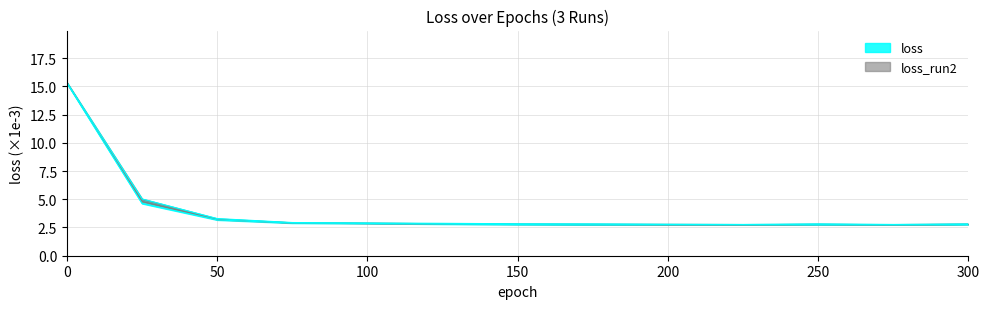

True or false: loss_run3 and loss intersect in this chart.

False